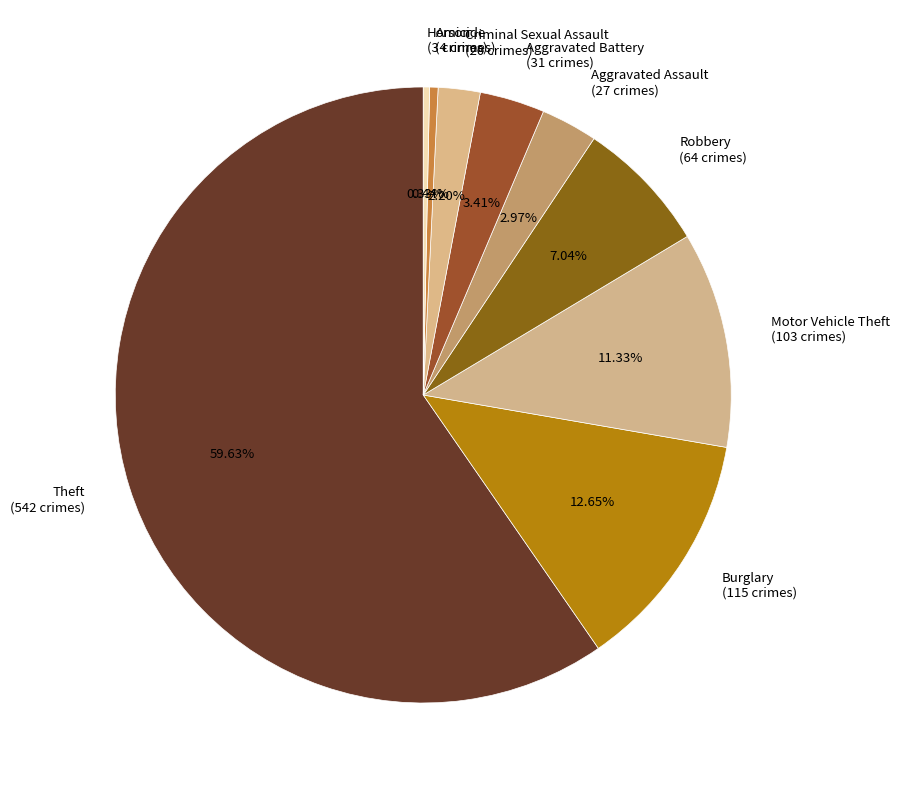

Is Theft the majority of the pie?

Yes